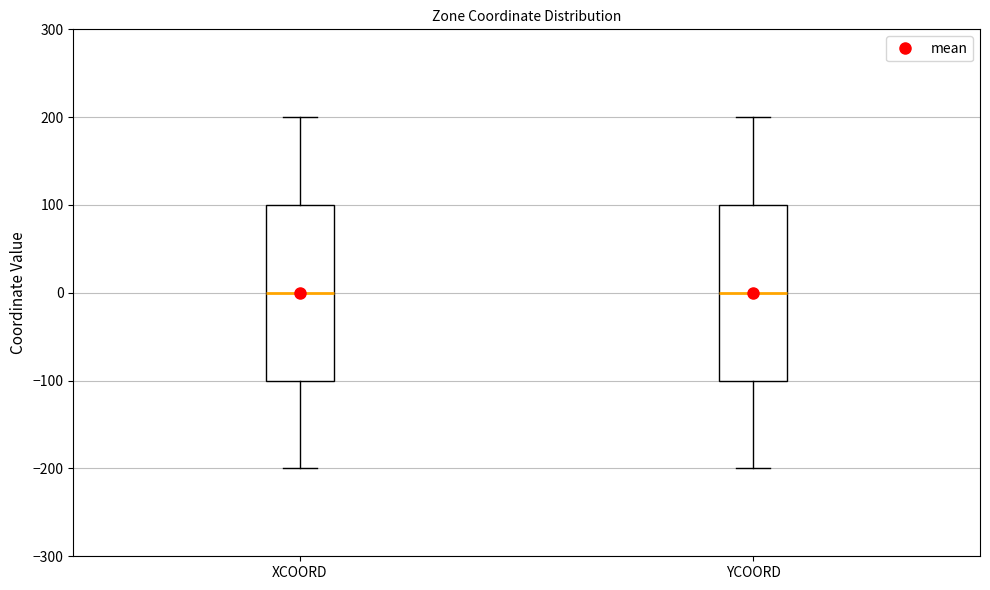

Reading left to right, read every box against the y-axis: the position of its median line, the range the box covers, and the ends of its whiskers. The values are not printed on the chart, so give them approximately, as read against the axis.

XCOORD: median 0, box -100 to 100, whiskers -200 to 200
YCOORD: median 0, box -100 to 100, whiskers -200 to 200